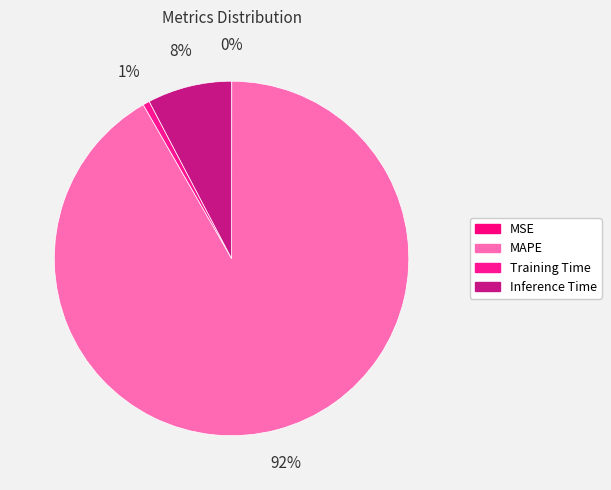

True or false: MAPE accounts for 77% of the total.

False